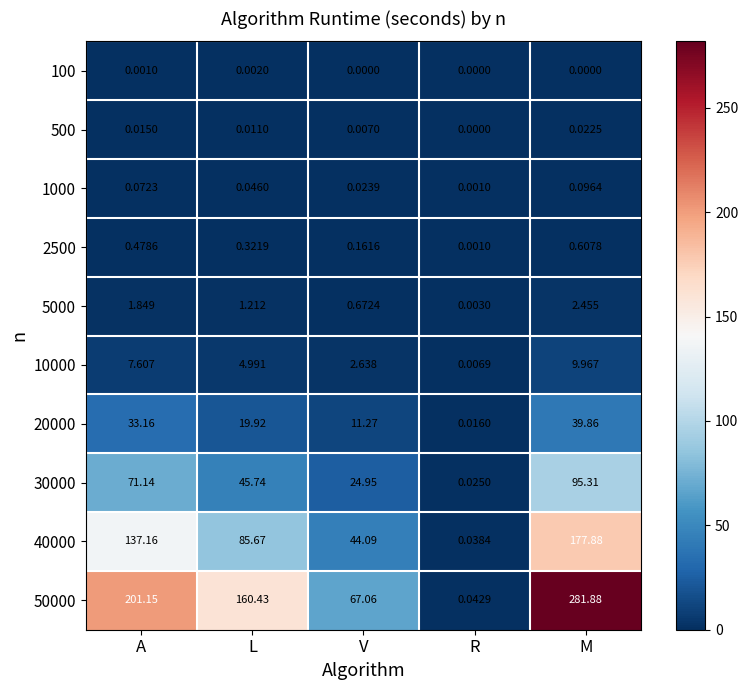

Which category has the highest value in the 5000 series?

M